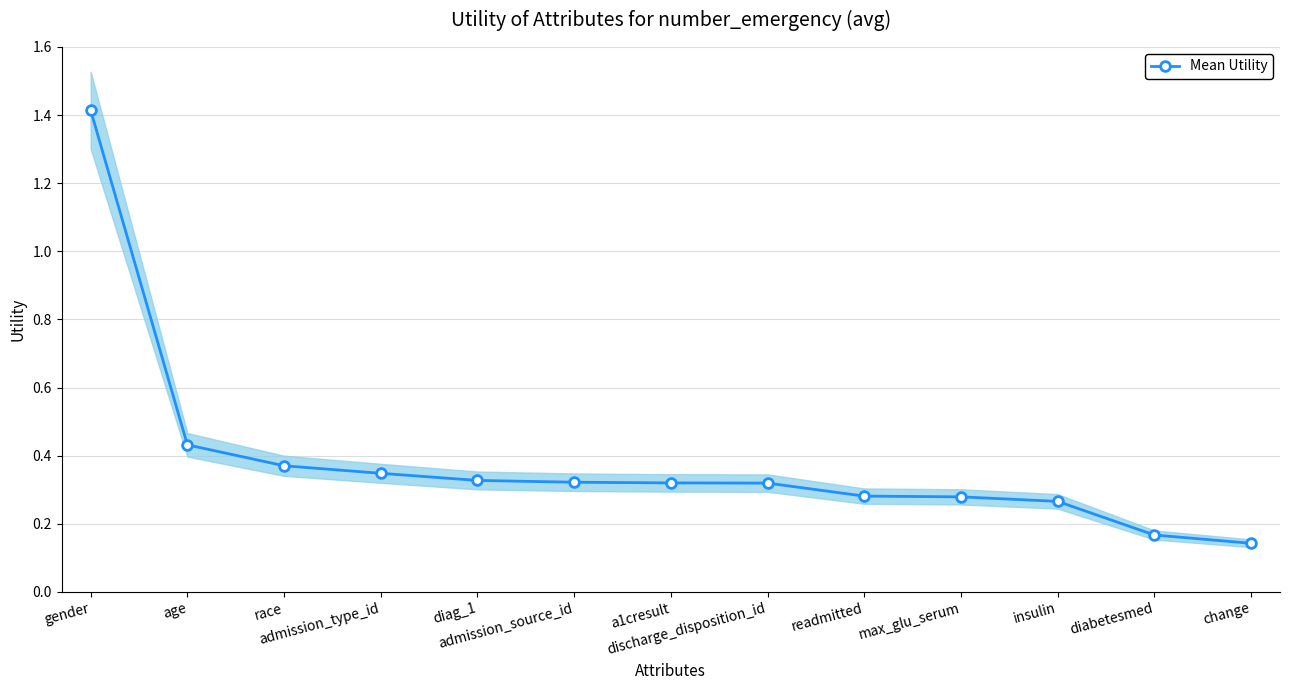

What is the label of the 9th point from the right?

diag_1